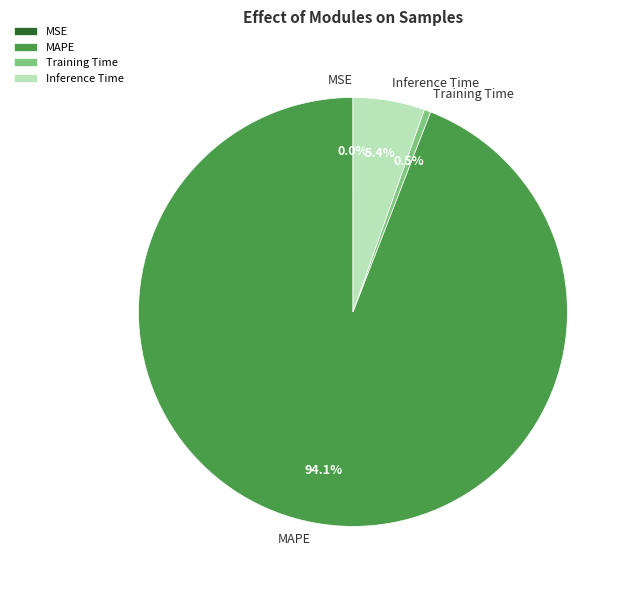

Does any single category account for the majority?

Yes